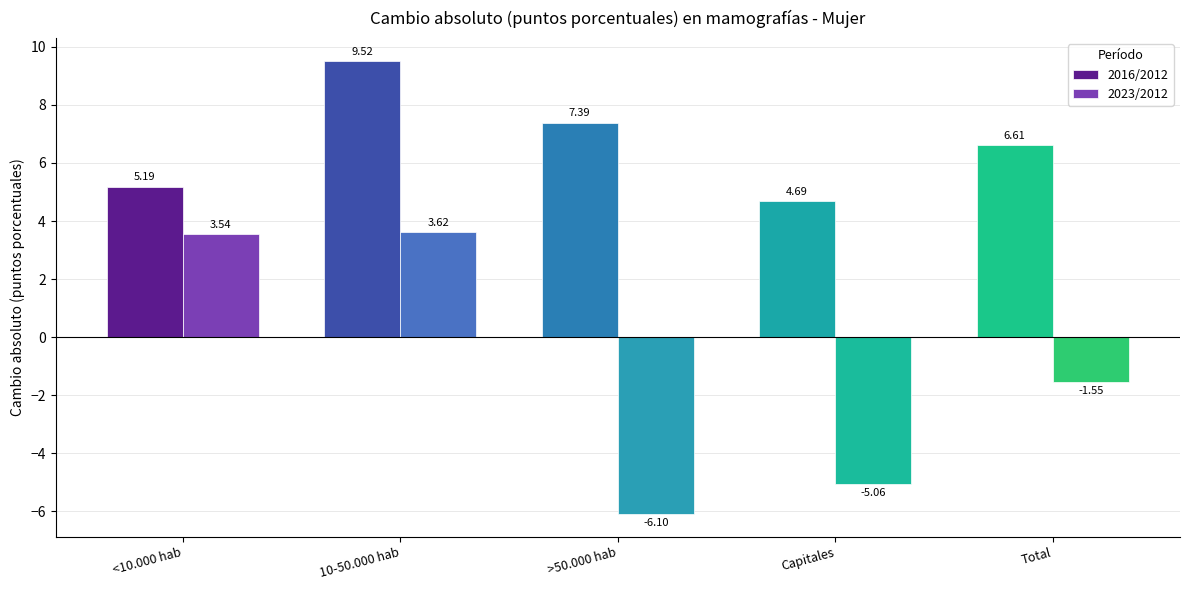

How many bars are there in each group?

2